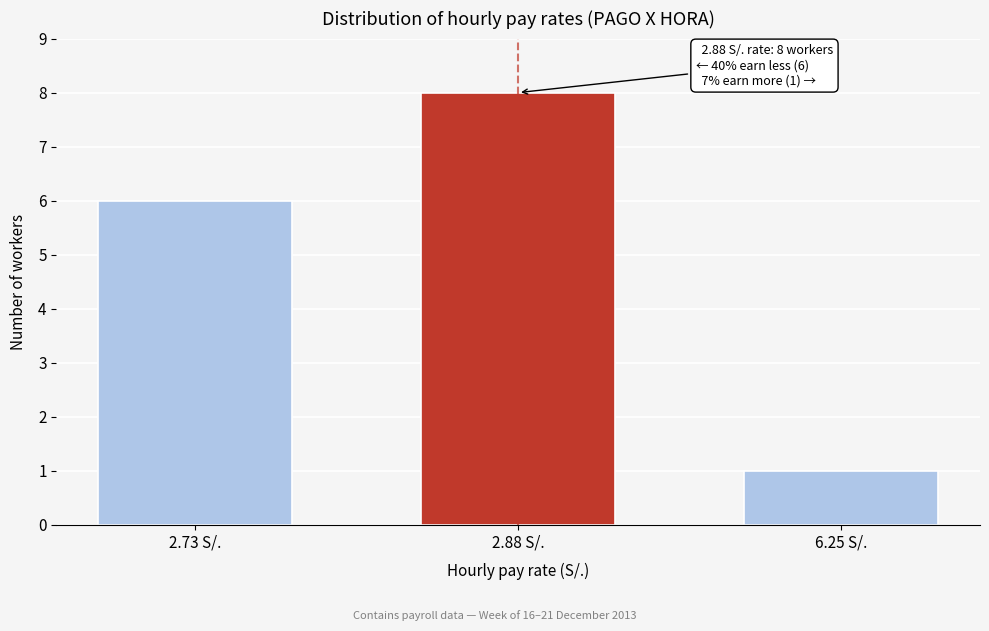

Reading left to right, list all the values displayed in this chart.

2.73 S/.=6	2.88 S/.=8	6.25 S/.=1